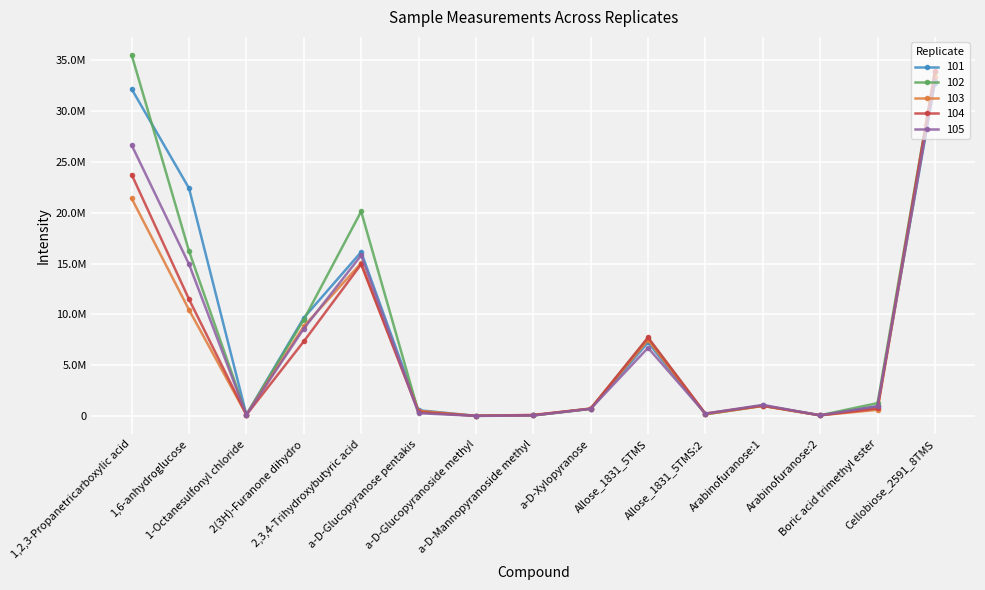

What are all the series names shown in the legend?

101, 102, 103, 104, 105